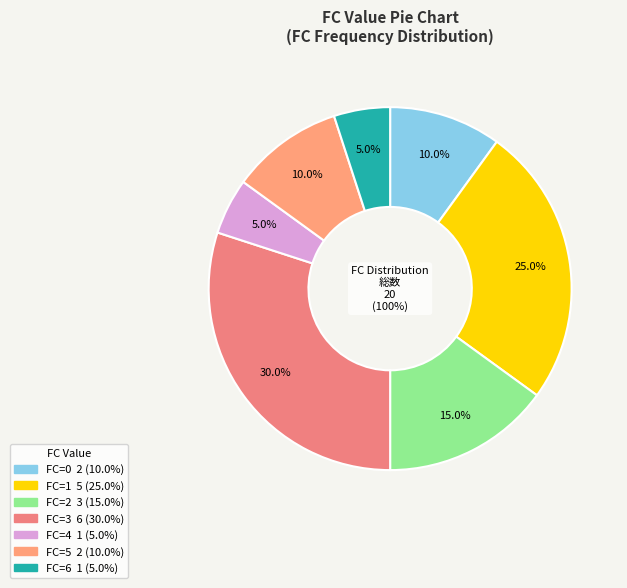

Does 1 represent more than half of the total?

No